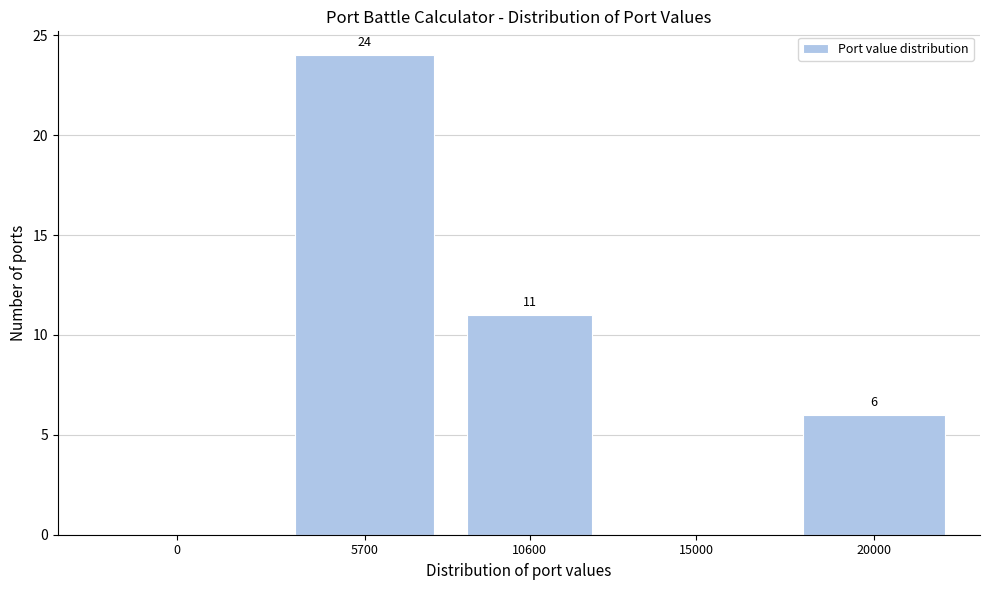

Reading left to right, list all the values displayed in this chart.

0=0	5700=24	10600=11	15000=0	20000=6